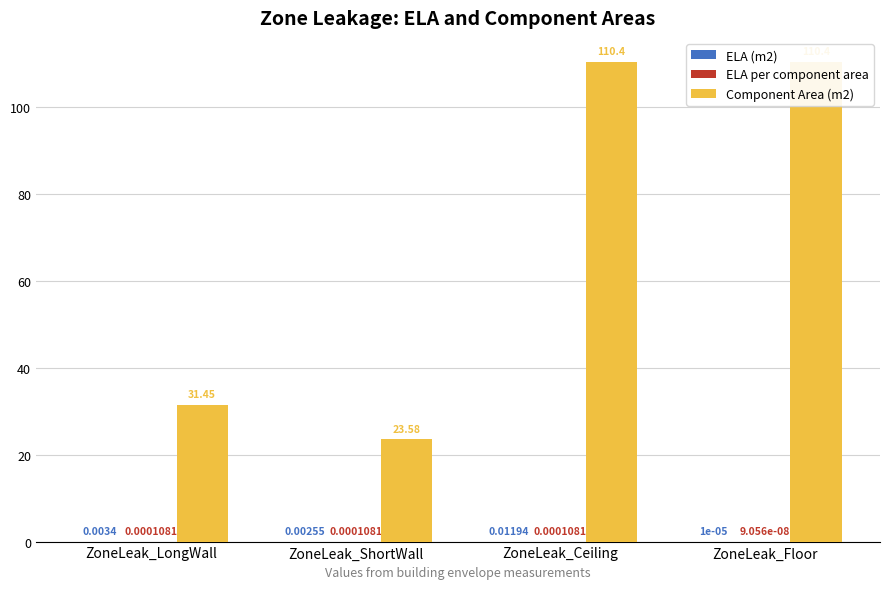

Is it true that ELA per component area equals 0.0 at ZoneLeak_Floor?

True